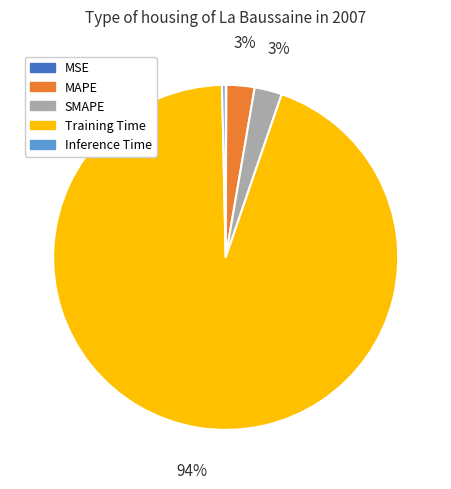

Is there any slice that represents more than half of the pie?

Yes